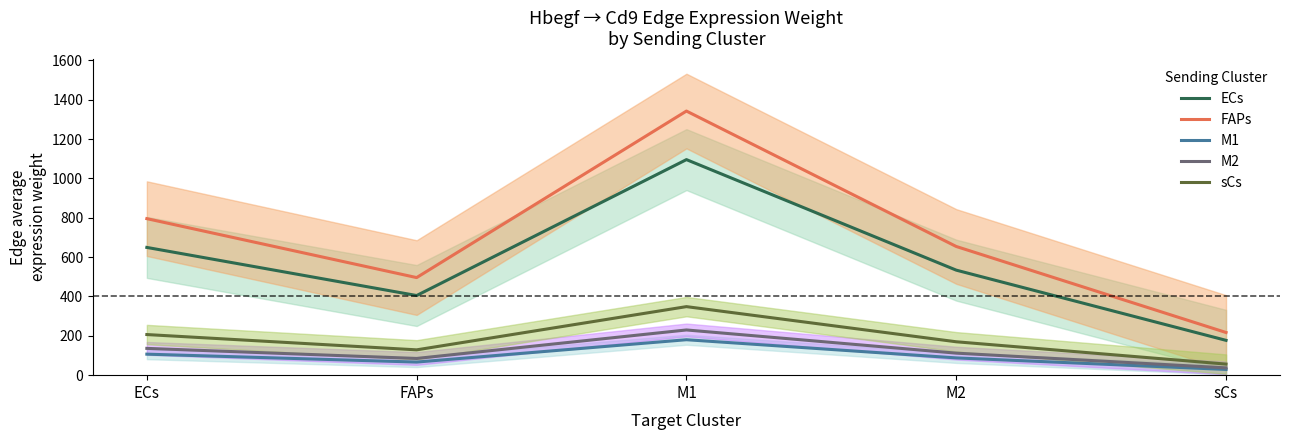

Between M2 and sCs, which series saw the biggest shift?

FAPs